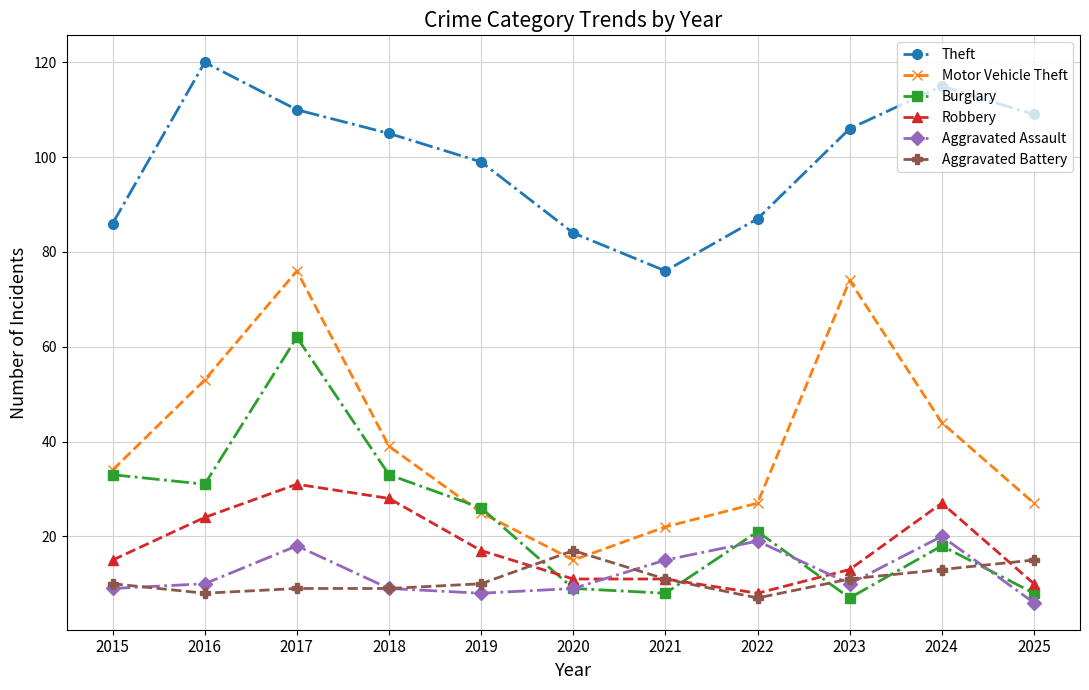

What is the sum of all Robbery values?

195